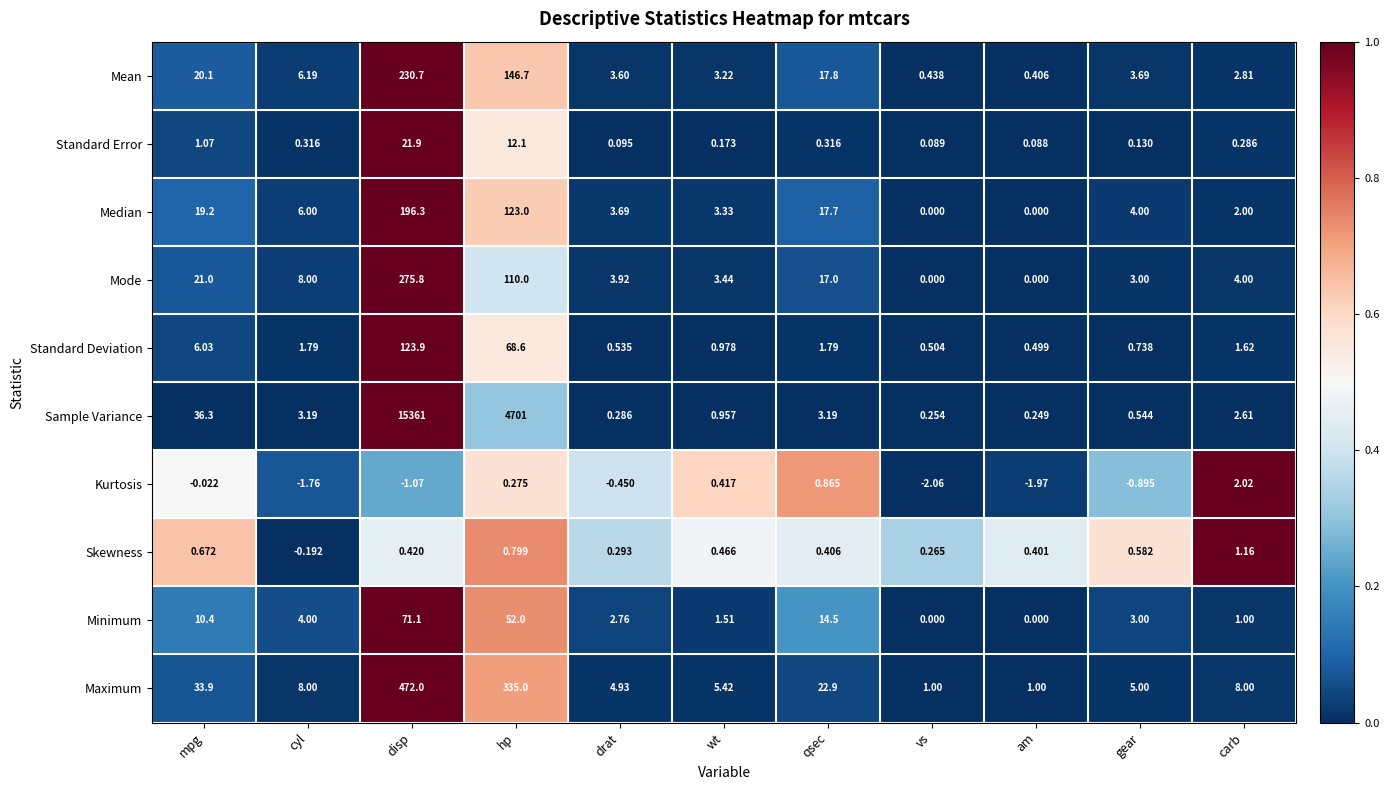

Is the value of Sample Variance at carb greater than the value of Maximum at disp?

No